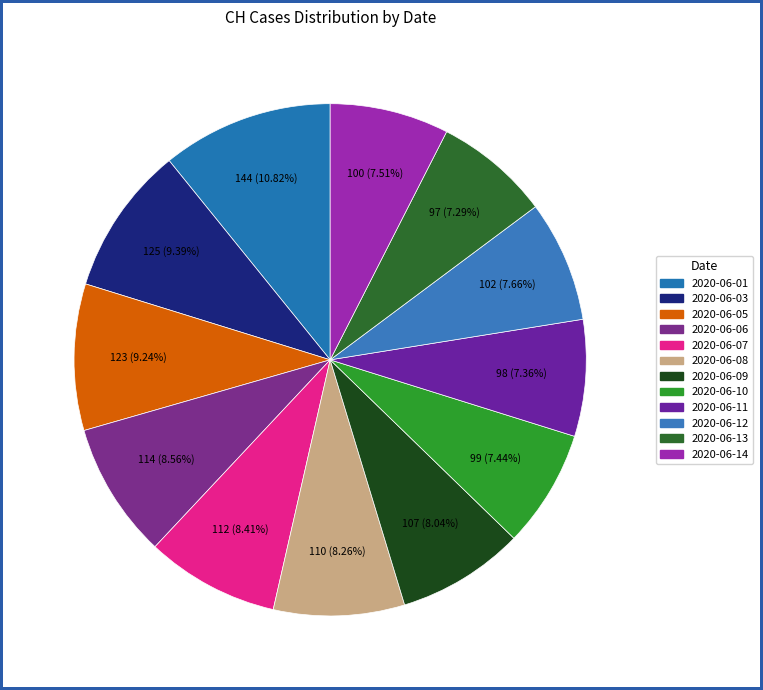

Which has a higher value, 2020-06-10 or 2020-06-03?

2020-06-03